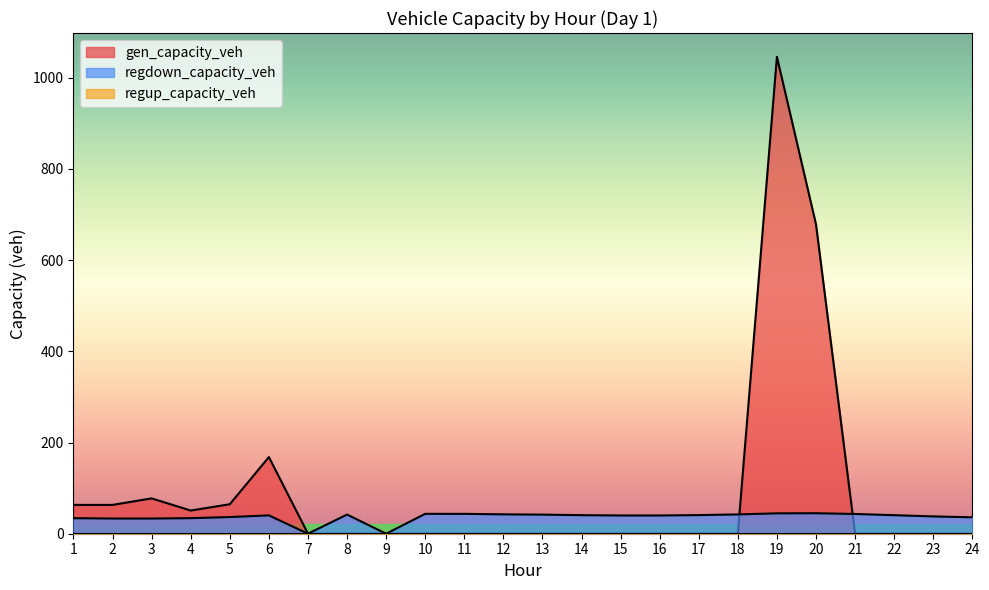

What is the highest value of the regdown_capacity_veh series?

44.9